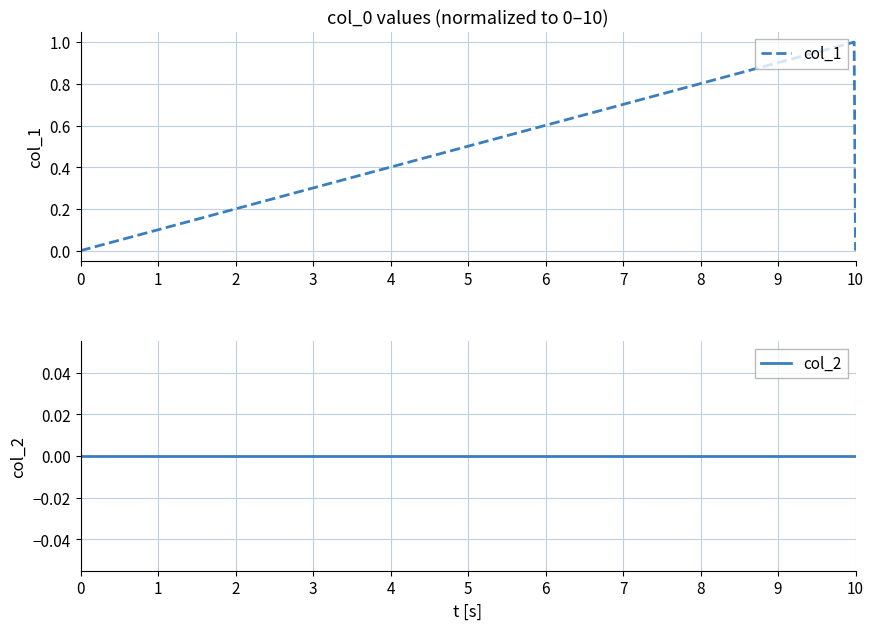

At how many categories does at least one series exceed 0?

1